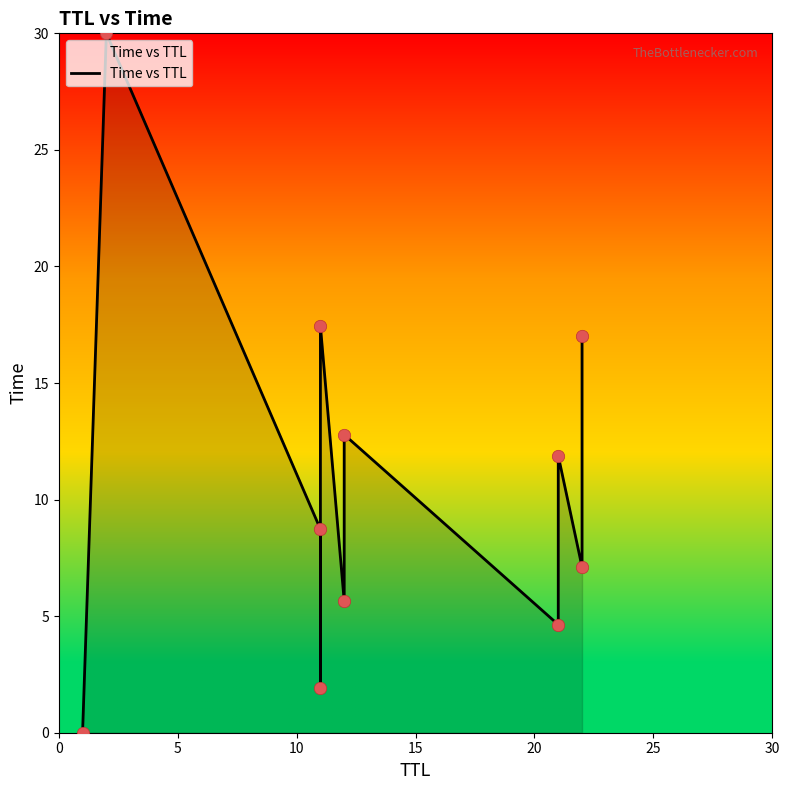

Which has a higher value, 10 or 20?

20